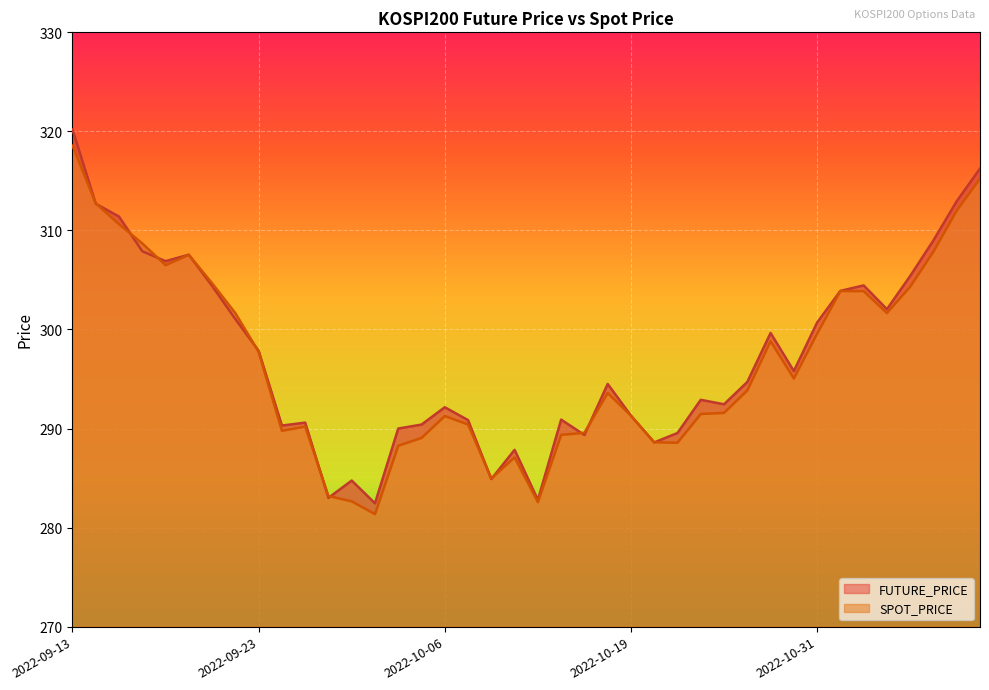

What is the sum of the FUTURE_PRICE values at 2022-10-05 and 2022-10-07?

581.2